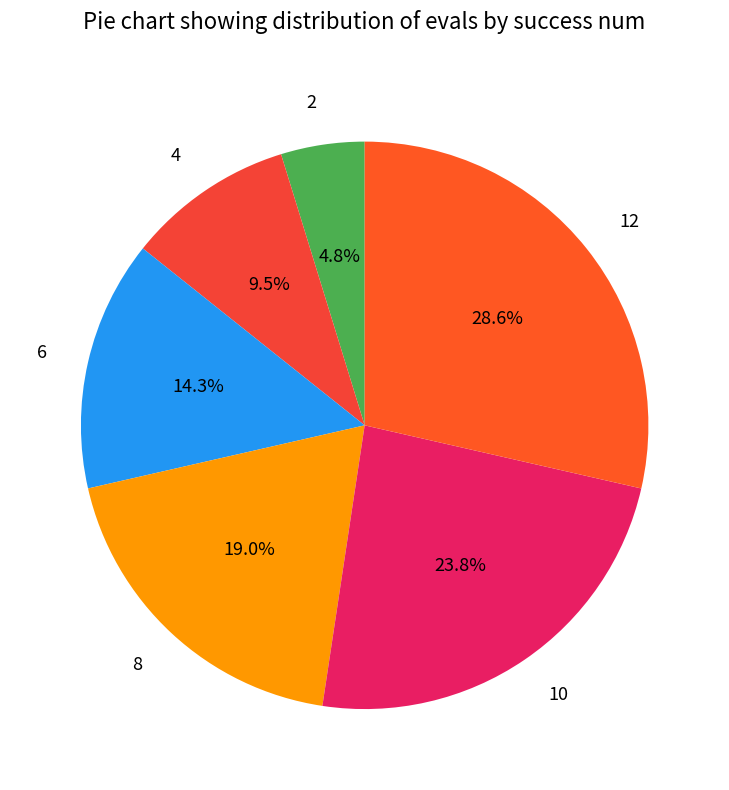

To the nearest percent, what percentage of the pie is 2?

5%